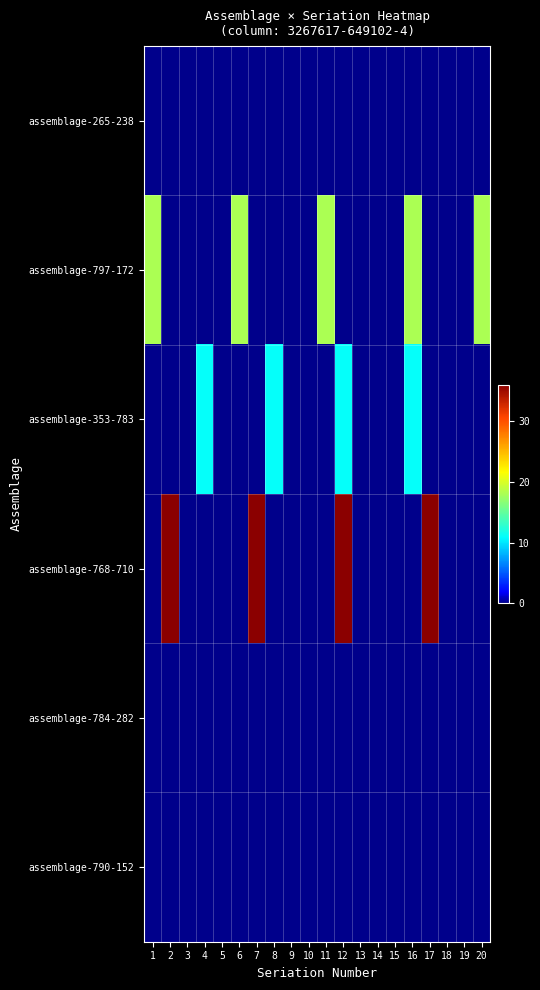

Reading left to right, extract all data points from this chart.

assemblage-265-238: 1=0	2=0	3=0	4=0	5=0	6=0	7=0	8=0	9=0	10=0	11=0	12=0	13=0	14=0	15=0	16=0	17=0	18=0	19=0	20=0
assemblage-797-172: 1=18	2=0	3=0	4=0	5=0	6=18	7=0	8=0	9=0	10=0	11=18	12=0	13=0	14=0	15=0	16=18	17=0	18=0	19=0	20=18
assemblage-353-783: 1=0	2=0	3=0	4=11	5=0	6=0	7=0	8=11	9=0	10=0	11=0	12=11	13=0	14=0	15=0	16=11	17=0	18=0	19=0	20=0
assemblage-768-710: 1=0	2=36	3=0	4=0	5=0	6=0	7=36	8=0	9=0	10=0	11=0	12=36	13=0	14=0	15=0	16=0	17=36	18=0	19=0	20=0
assemblage-784-282: 1=0	2=0	3=0	4=0	5=0	6=0	7=0	8=0	9=0	10=0	11=0	12=0	13=0	14=0	15=0	16=0	17=0	18=0	19=0	20=0
assemblage-790-152: 1=0	2=0	3=0	4=0	5=0	6=0	7=0	8=0	9=0	10=0	11=0	12=0	13=0	14=0	15=0	16=0	17=0	18=0	19=0	20=0